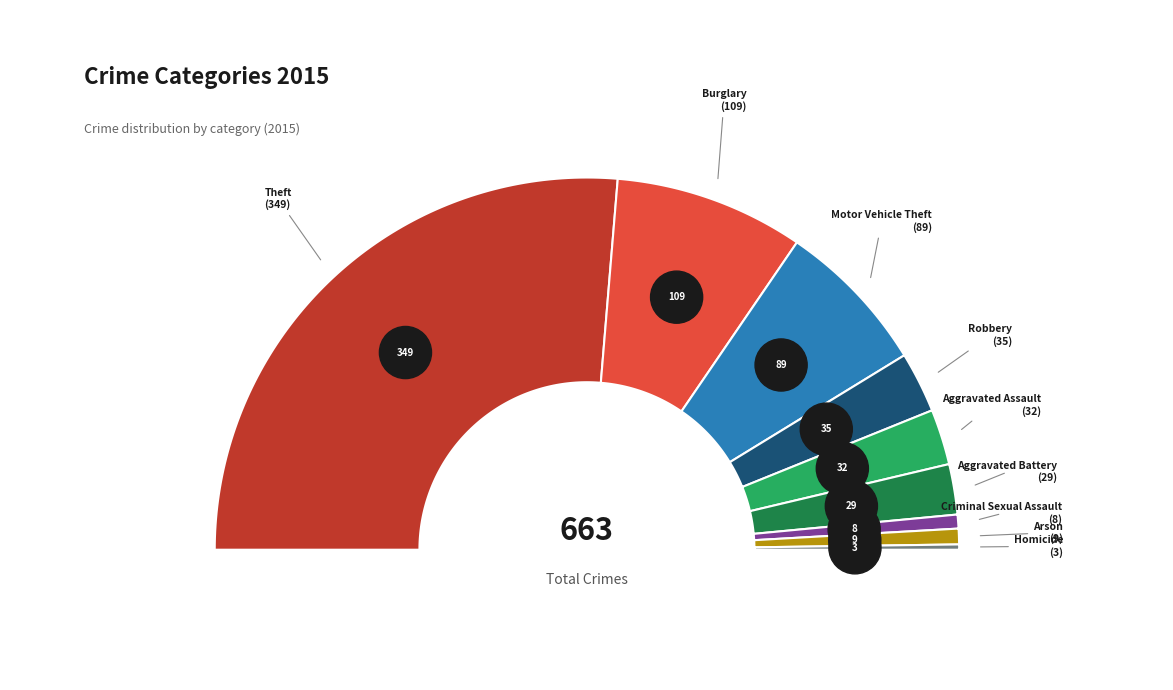

Count the number of slices in the pie.

9